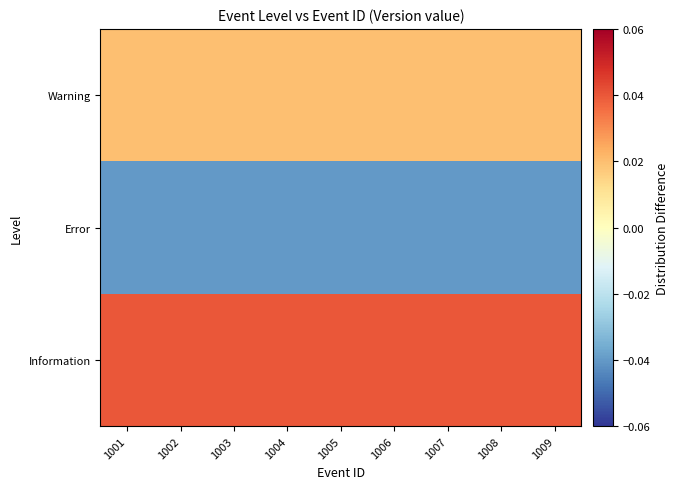

Rank the series by their maximum value, from lowest to highest.

Error, Warning, Information